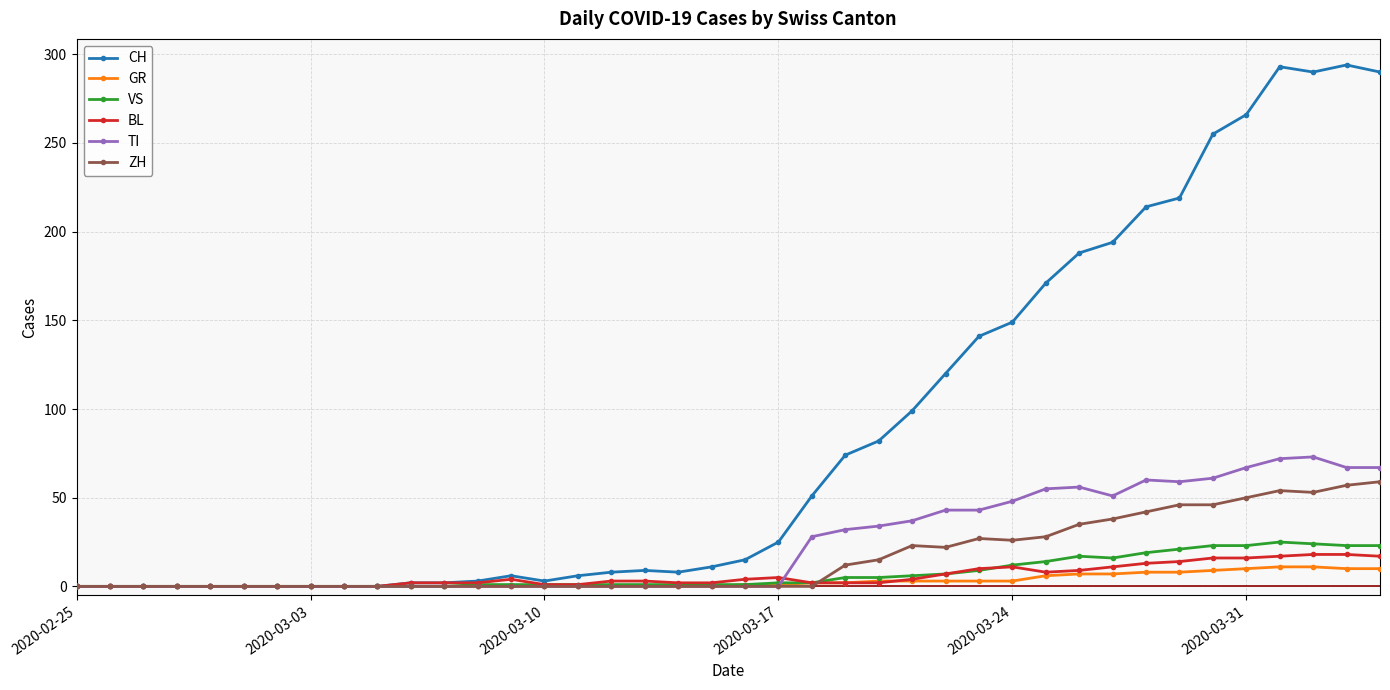

What is the maximum value shown in the chart?

294